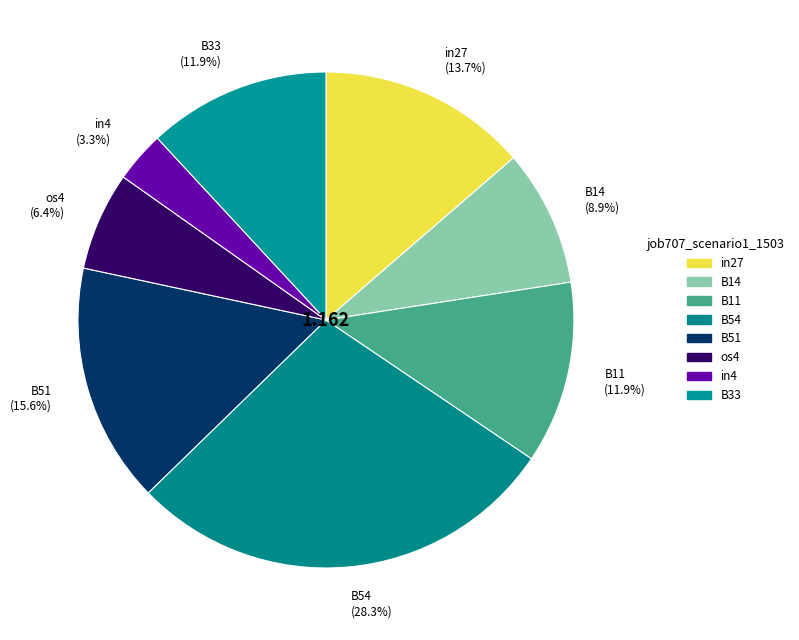

Between in4 and in27, which is larger?

in27